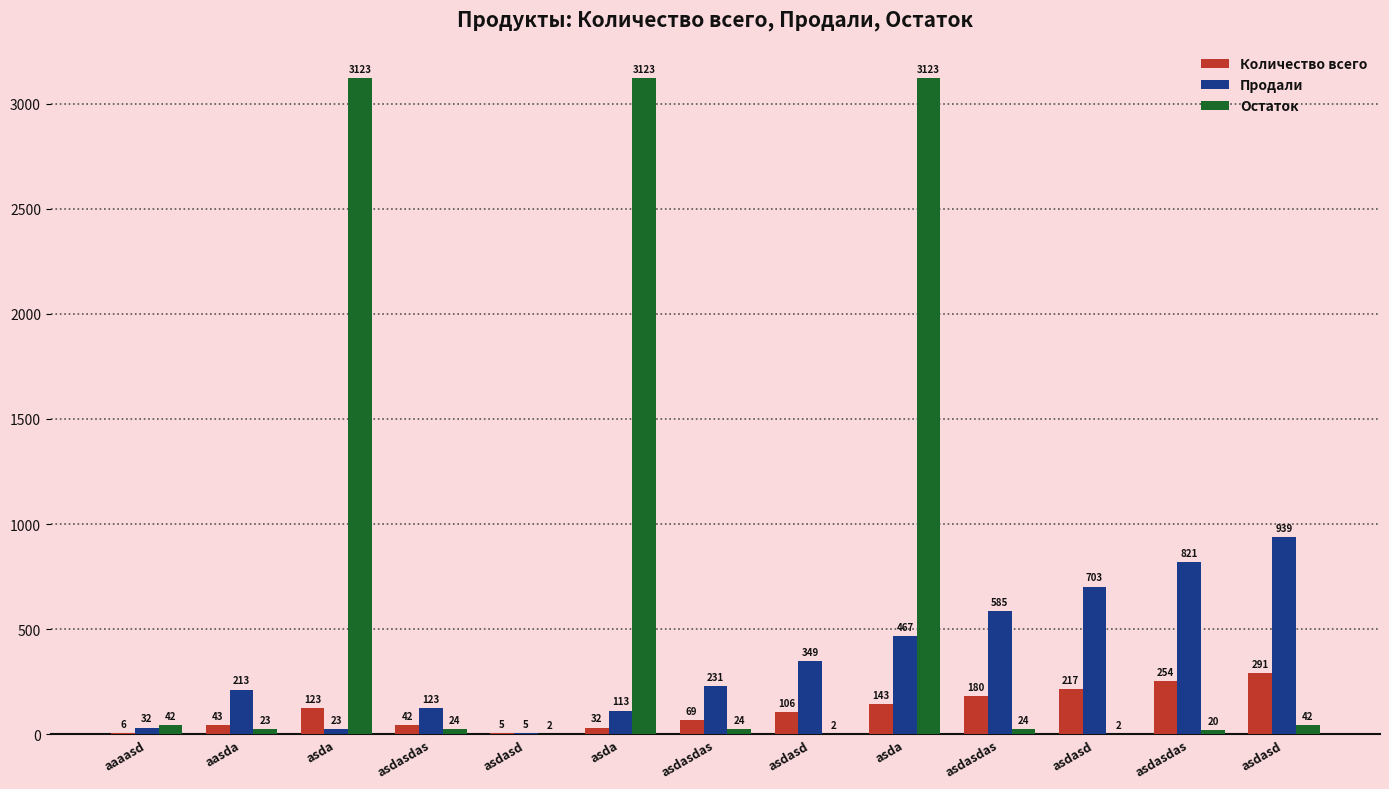

The Продали series shows 501 at asdasd. True or false?

False